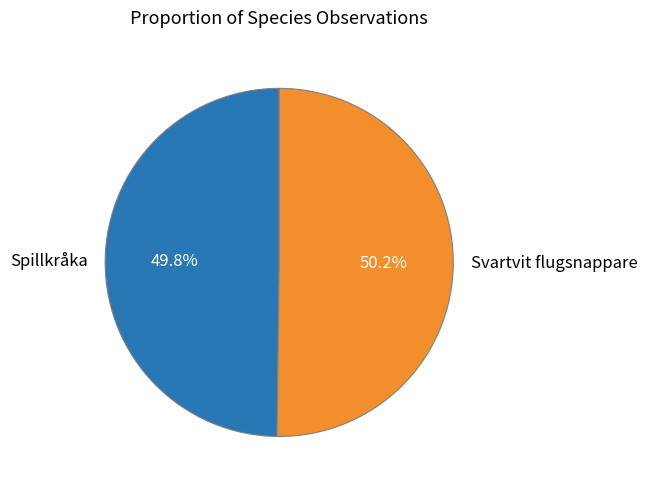

Approximately how many times larger is the value at Spillkråka compared to Svartvit flugsnappare?

1.0